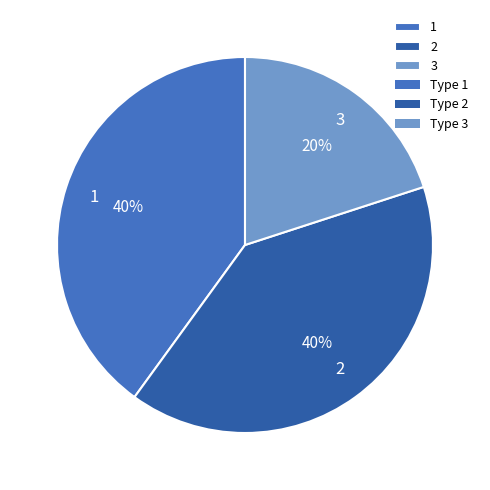

Do 1 and 2 together represent more than half of the pie?

Yes